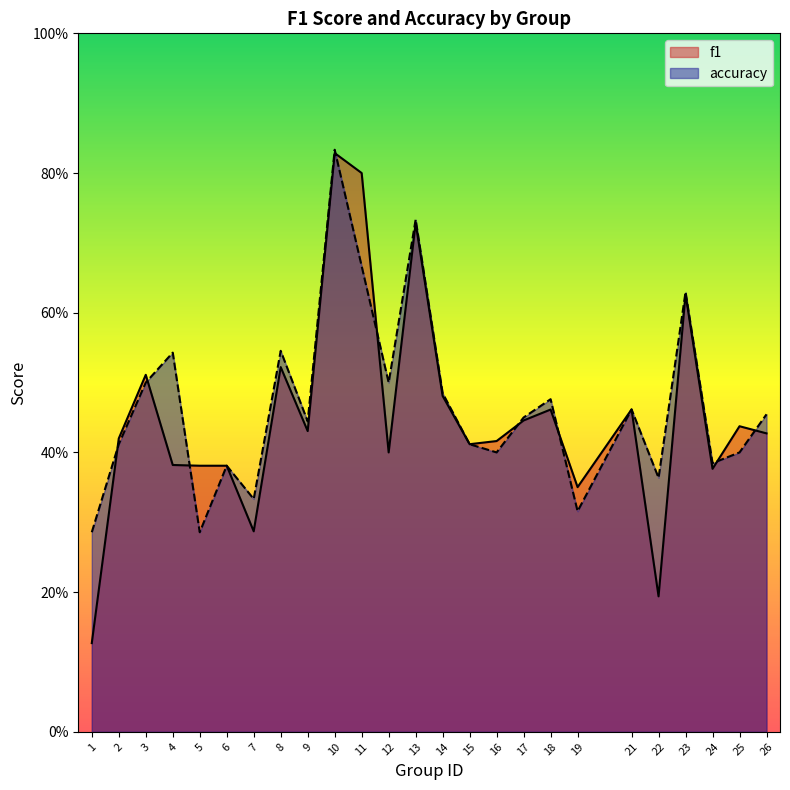

How many times do f1 and accuracy cross each other?

9